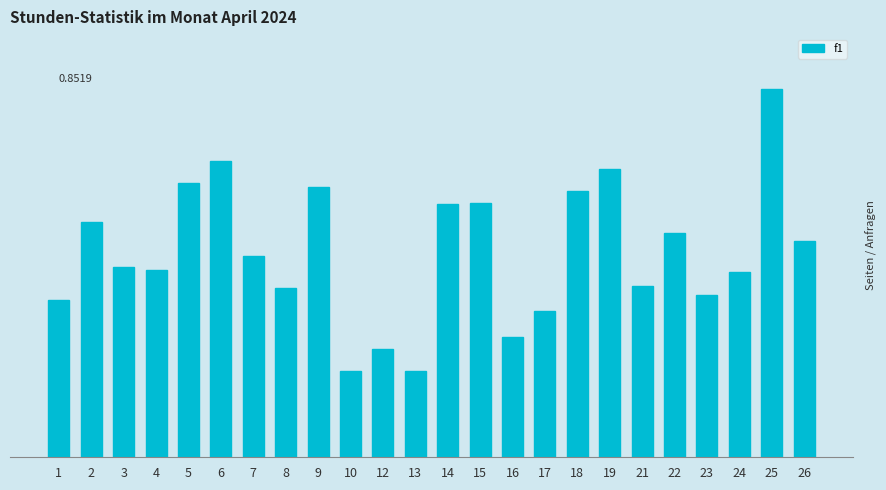

Are the bars horizontal?

No